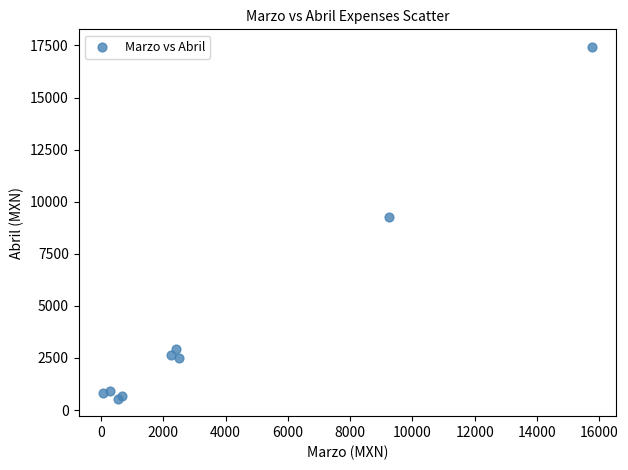

What Y value in the scatter plot is closest to 8991?

9280.0